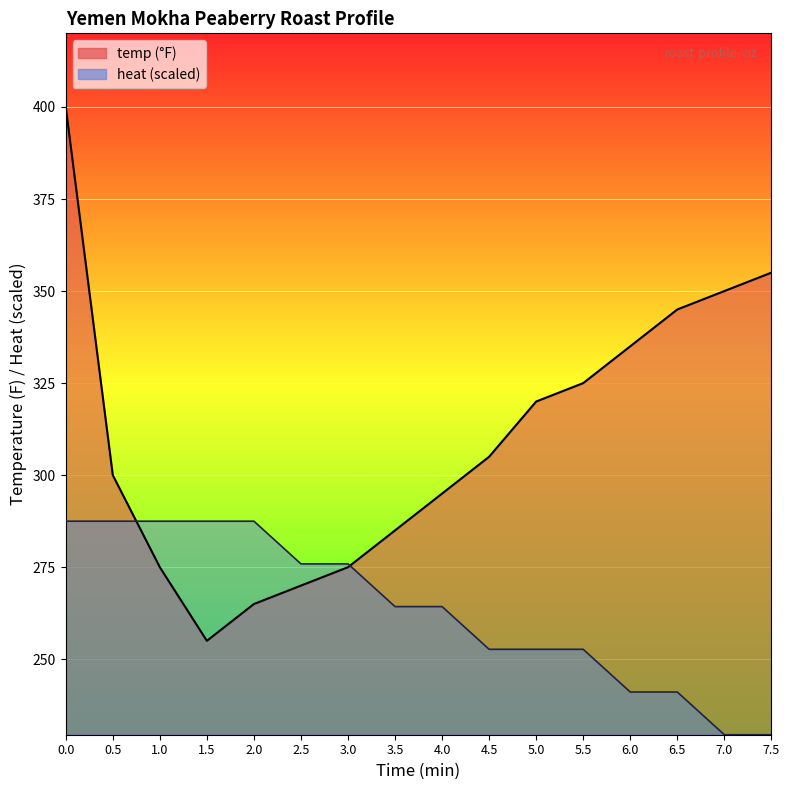

The heat series shows 287.5 at 2.0. True or false?

True